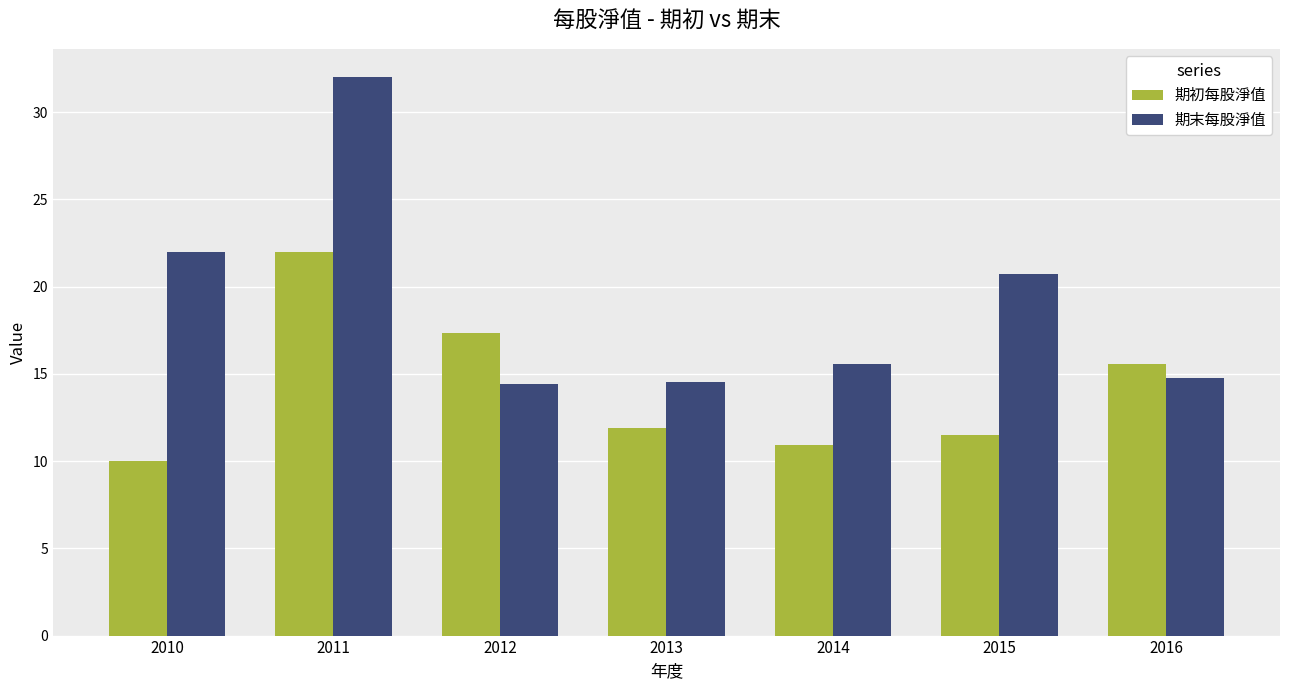

List the series in order of their peak value, highest first.

期末每股淨值, 期初每股淨值